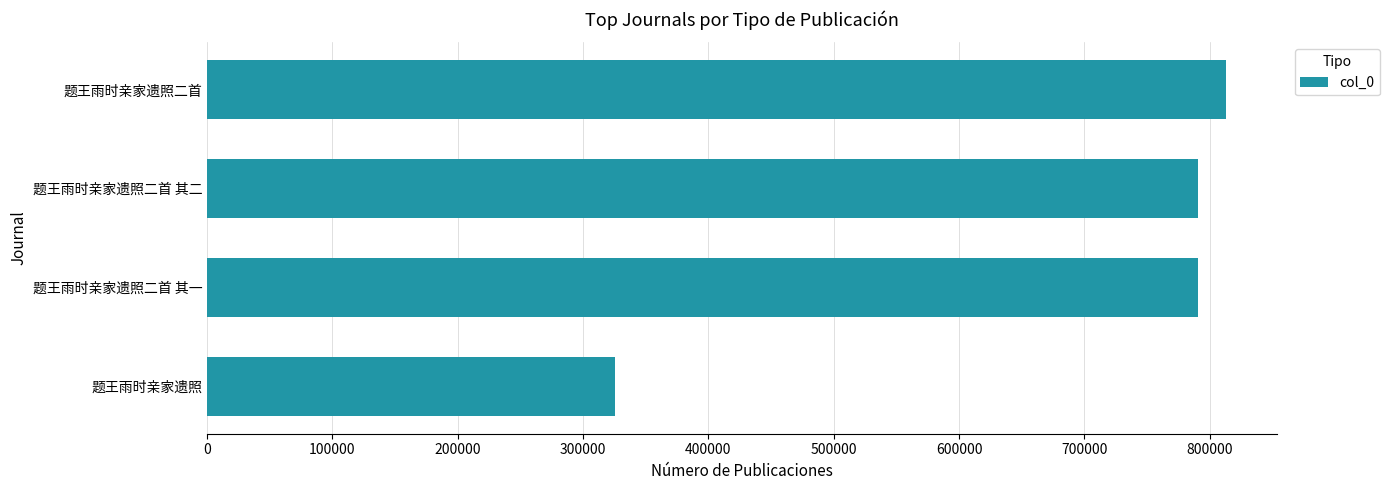

What is the greatest value displayed?

813103